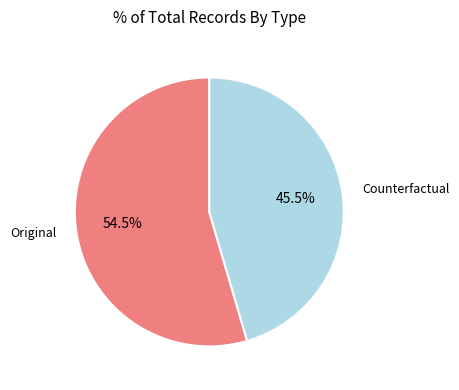

How many segments does this pie chart have?

2